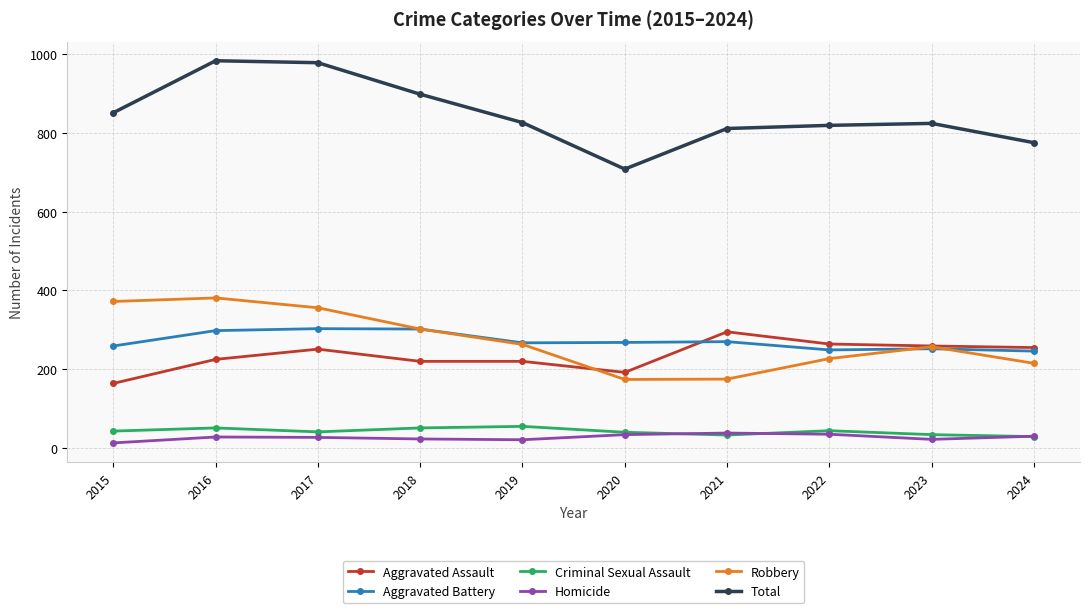

At how many categories does at least one series exceed 951?

2